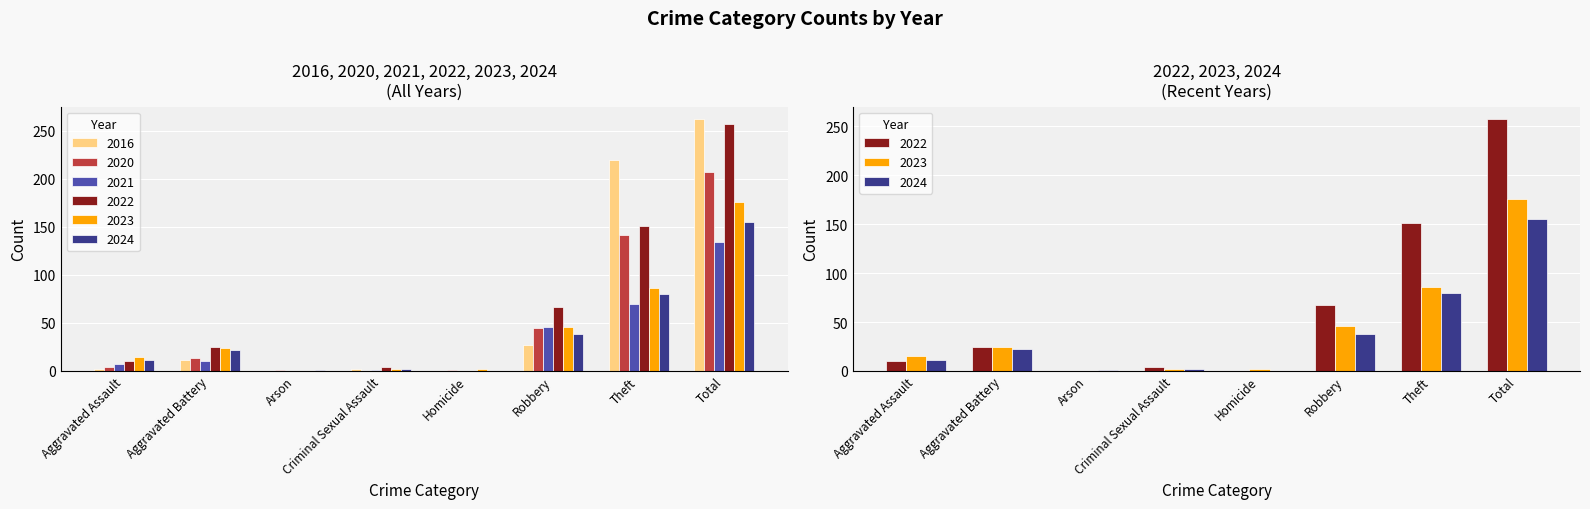

At Arson, list the series in order from largest to smallest.

2024, 2020, 2022, 2023, 2016, 2021